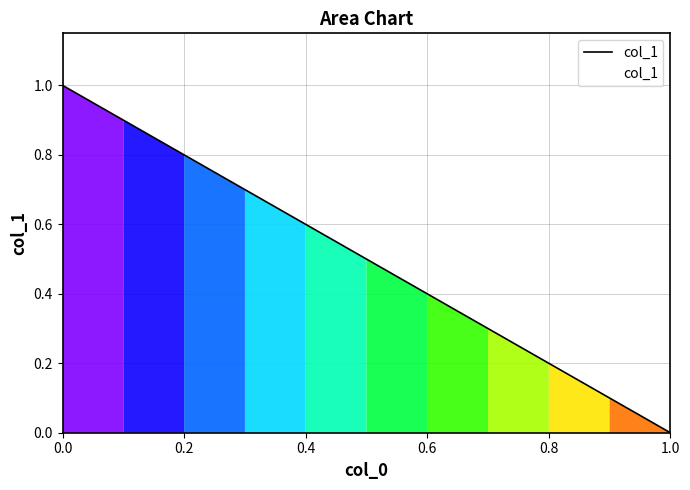

What is the maximum value shown in the chart?

1.0